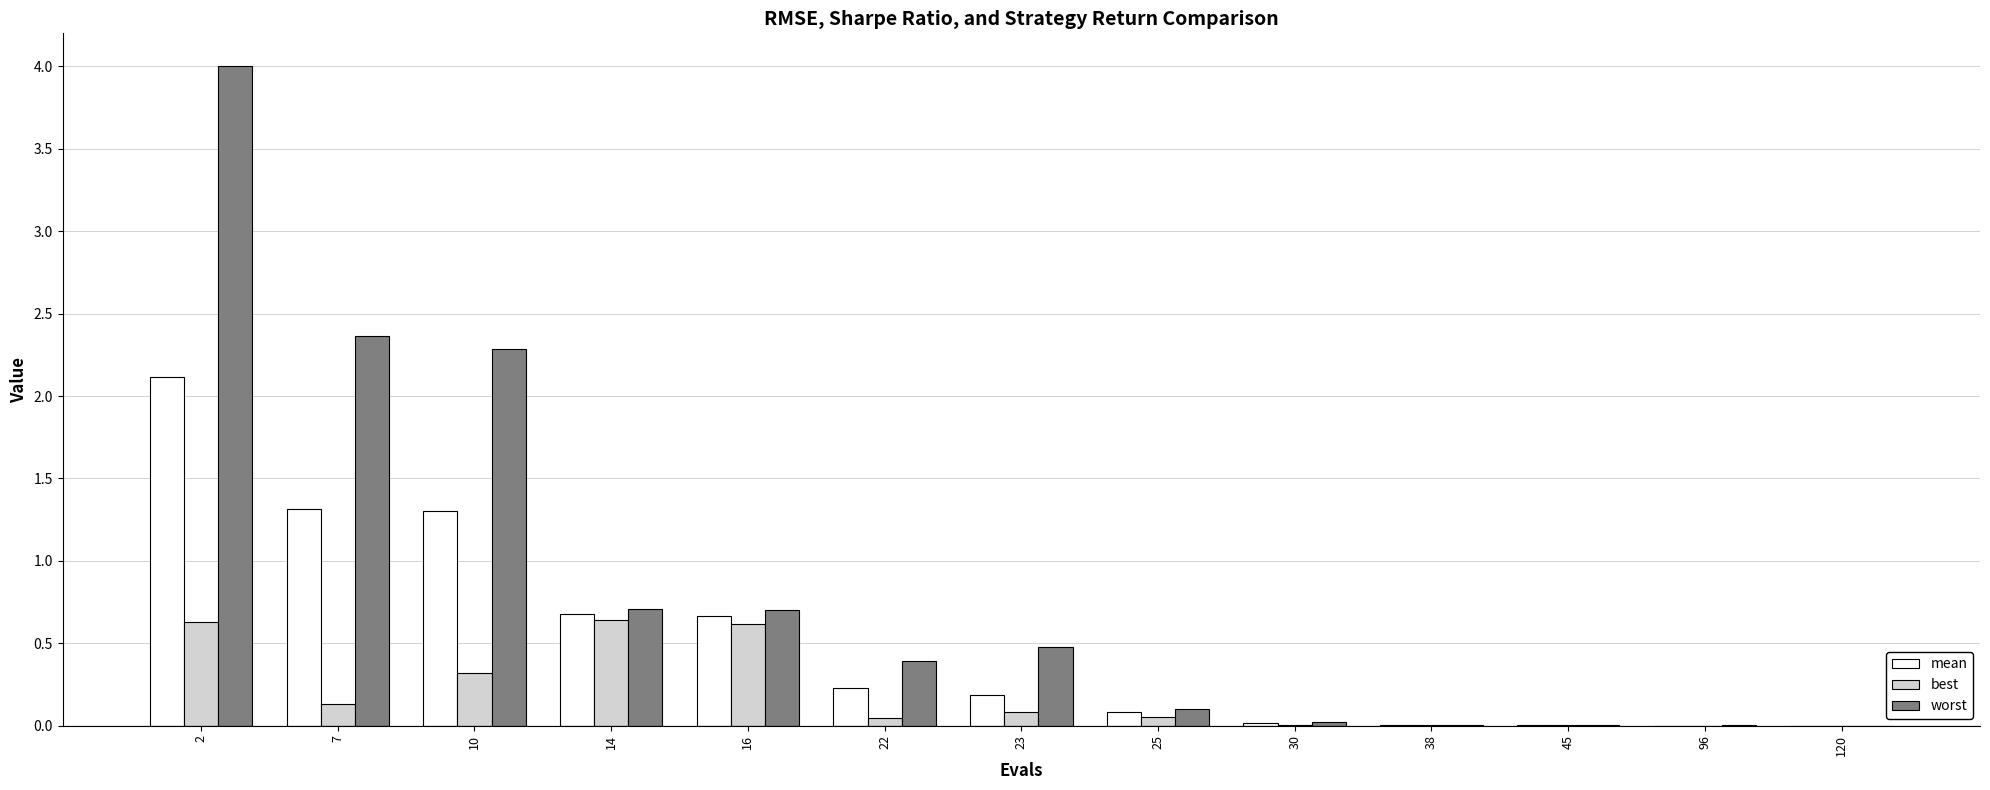

Which category has the highest value in the worst series?

2